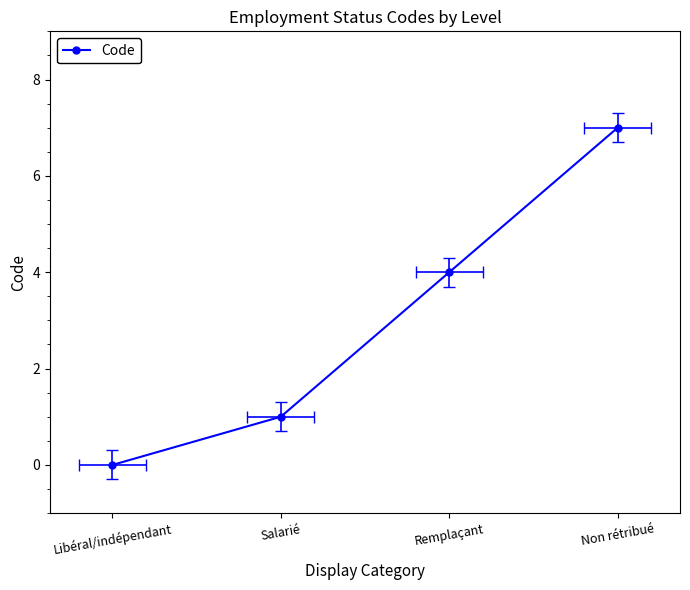

Between Salarié and Remplaçant, which is larger?

Remplaçant